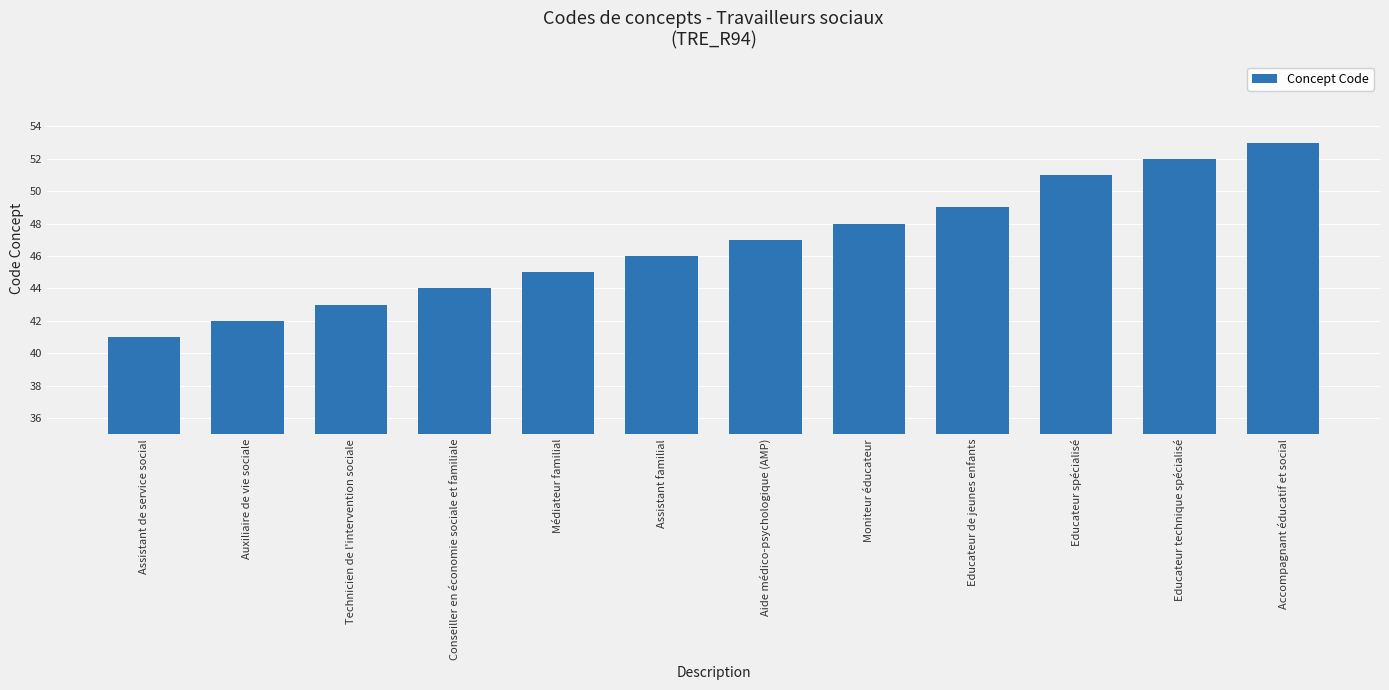

What is the average value?

47